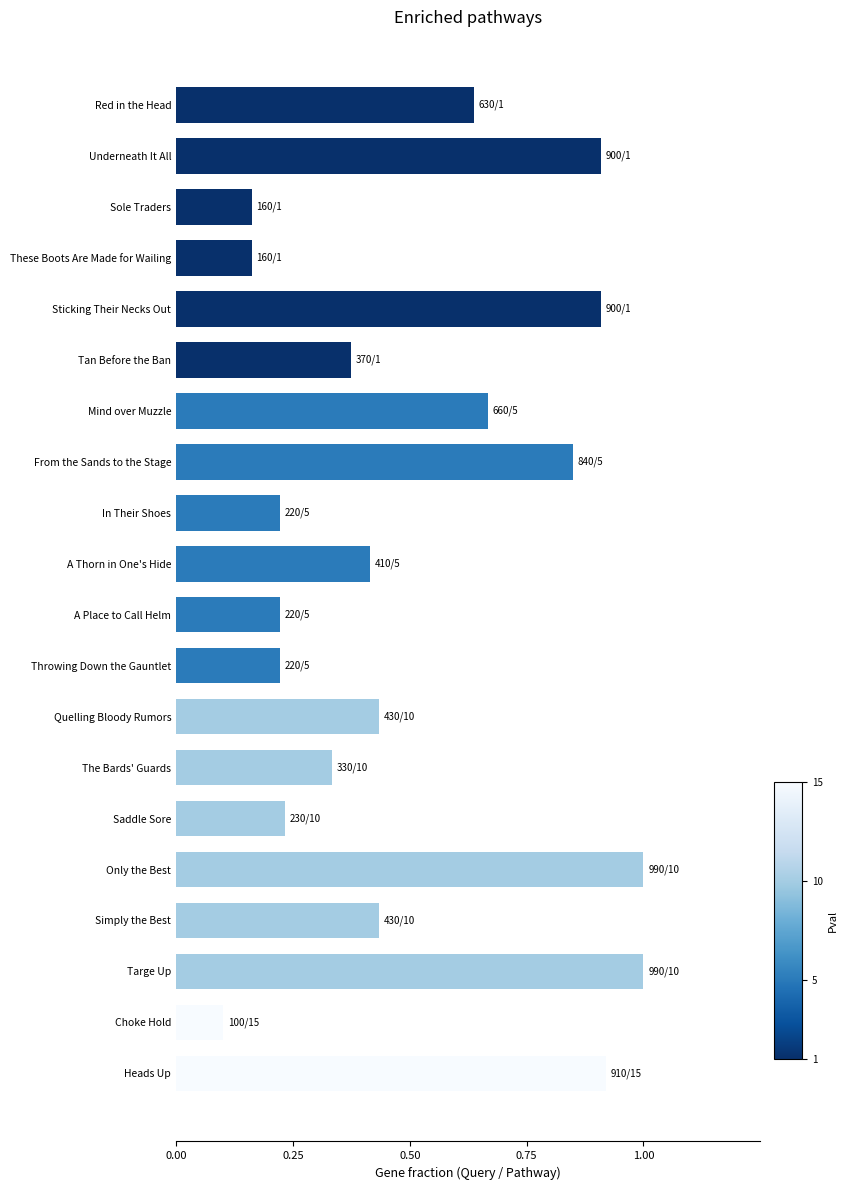

Is it true that the value at In Their Shoes is 0.4?

False